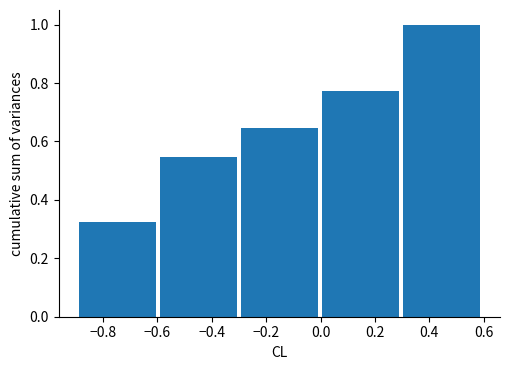

Over which range of the x-axis is the bar tallest?

0.3 to 0.6